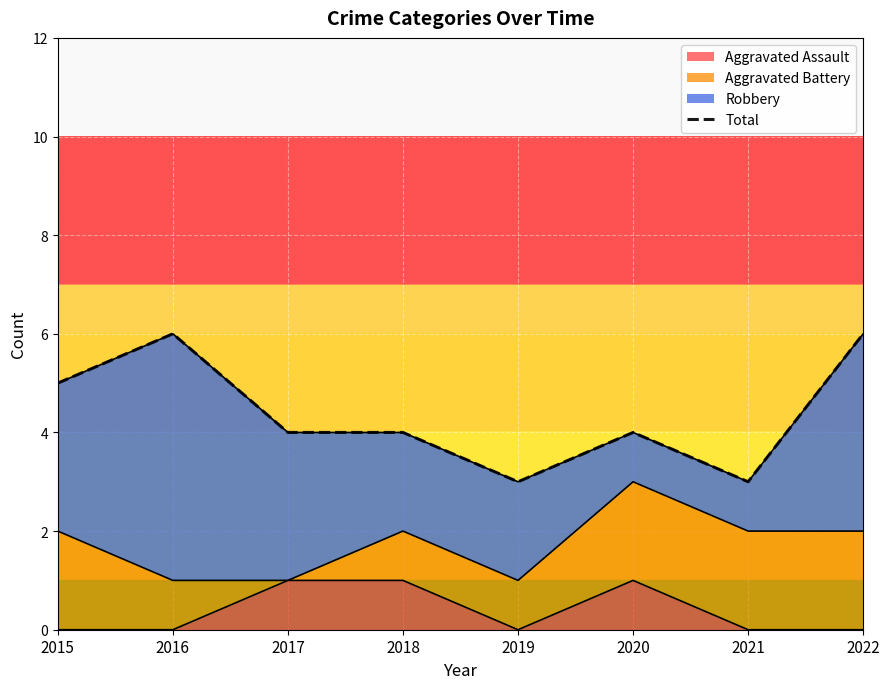

How many values are between 4 and 6?

6